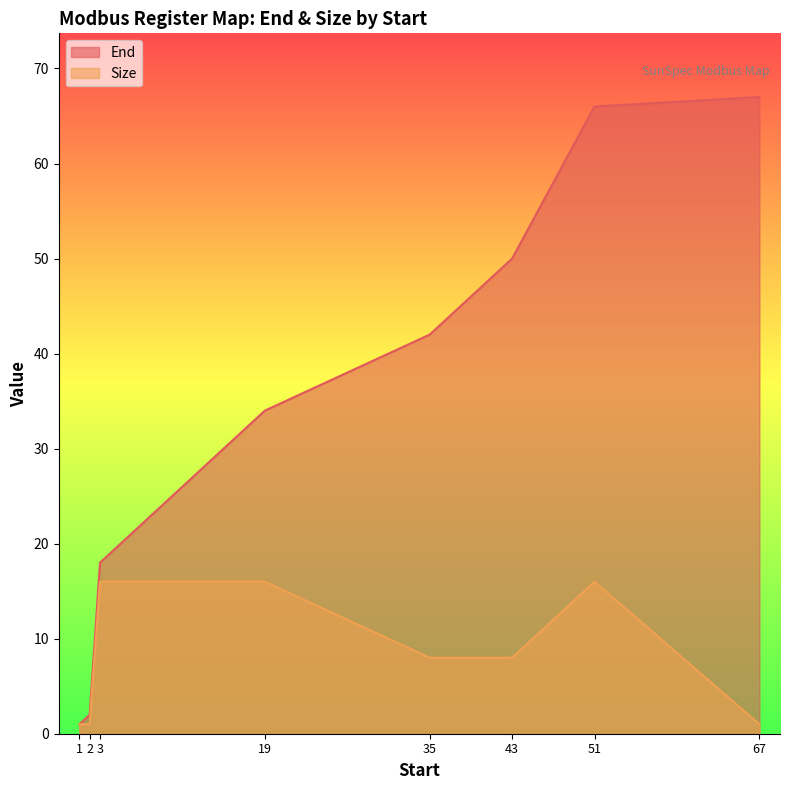

Is the value of End at 2 greater than the value of Size at 35?

No